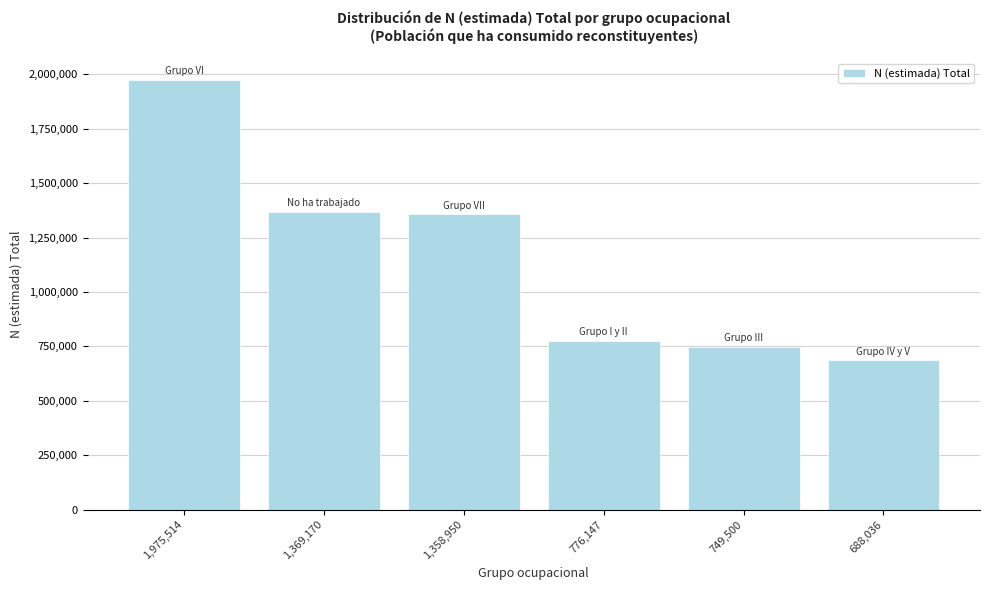

Reading right to left, list all the values displayed in this chart.

688,036=688036	749,500=749500	776,147=776147	1,358,950=1358950	1,369,170=1369170	1,975,514=1975514